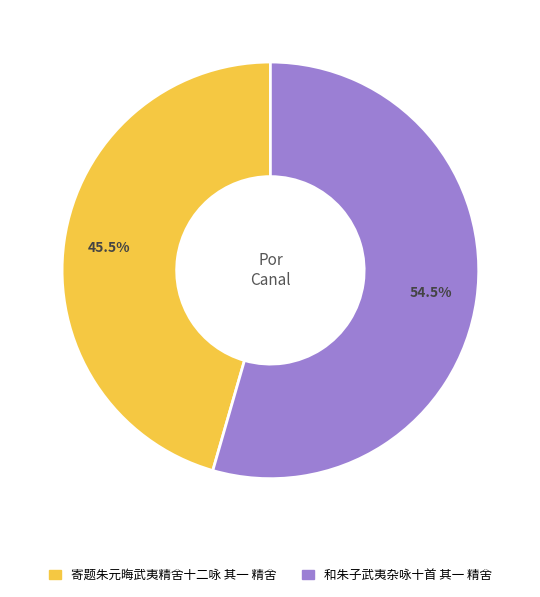

How many slices are in this pie chart?

2